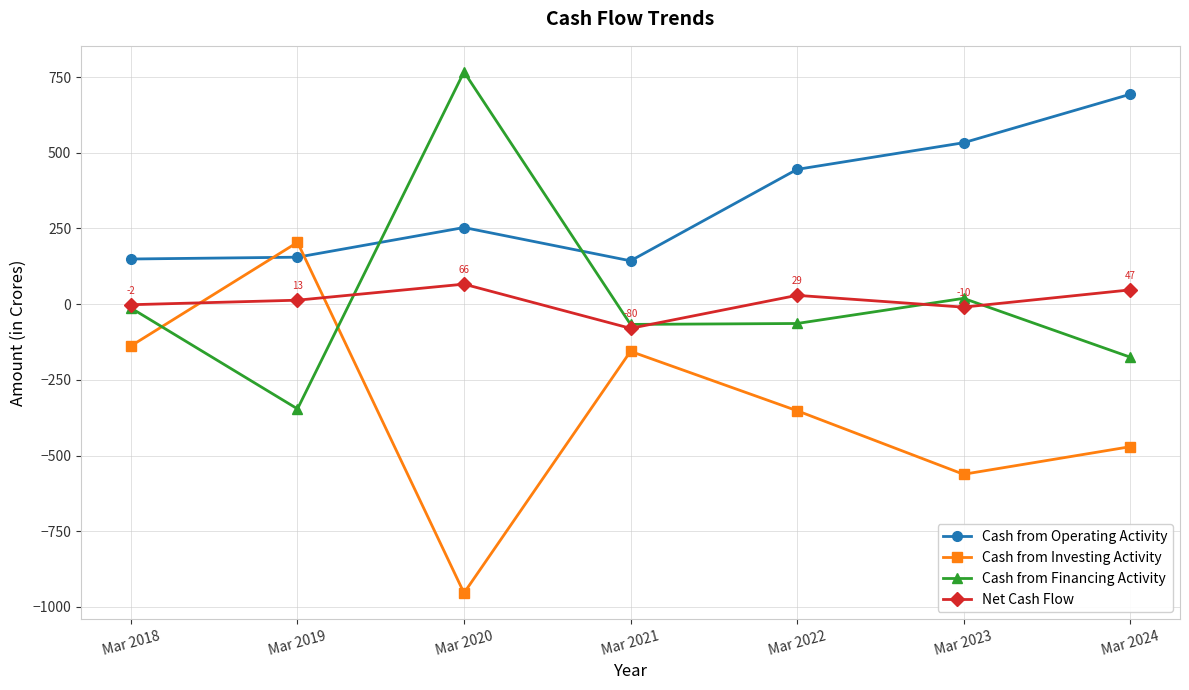

What is the spread (max minus min) of values at Mar 2022?

797